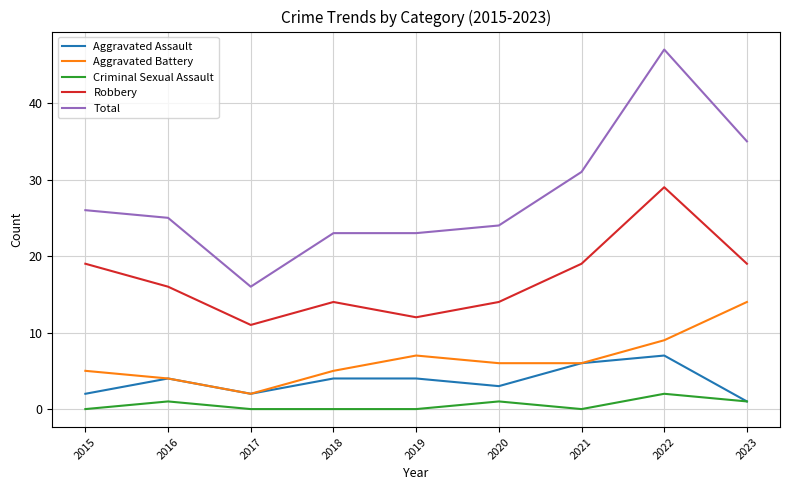

Where is the first local maximum for Robbery?

2018